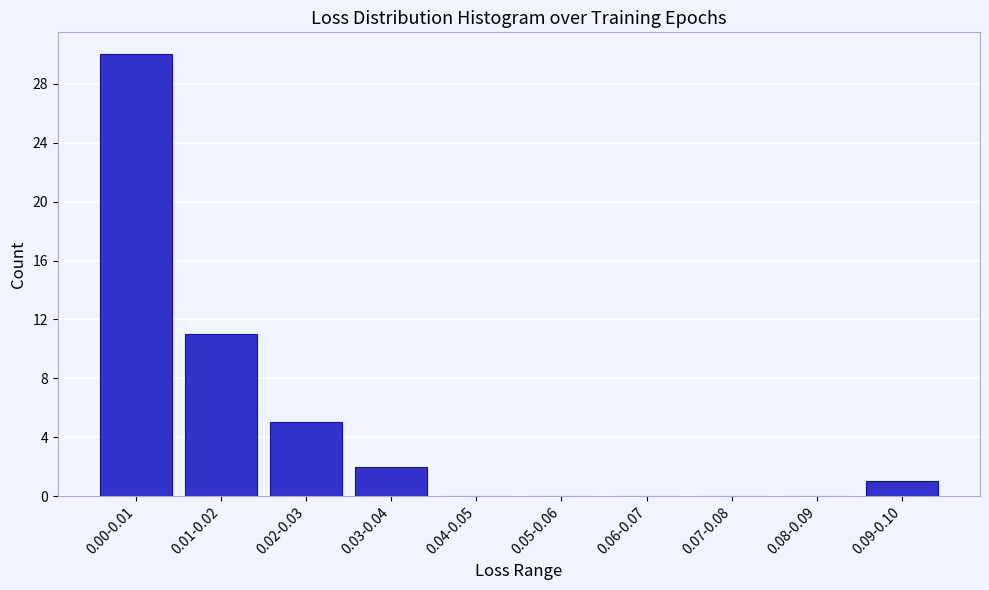

Reading left to right, transcribe all the data shown in this chart.

0.00-0.01=30	0.01-0.02=11	0.02-0.03=5	0.03-0.04=2	0.04-0.05=0	0.05-0.06=0	0.06-0.07=0	0.07-0.08=0	0.08-0.09=0	0.09-0.10=1